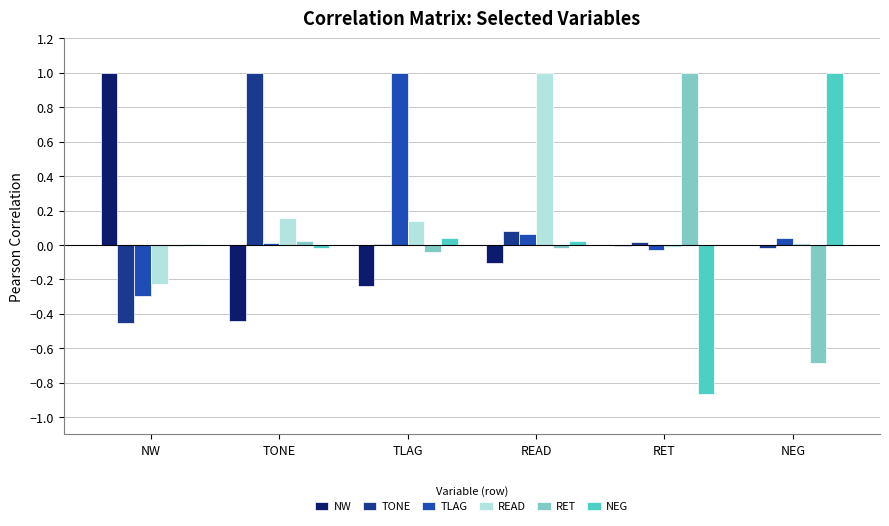

Which series has the largest total across all categories?

READ